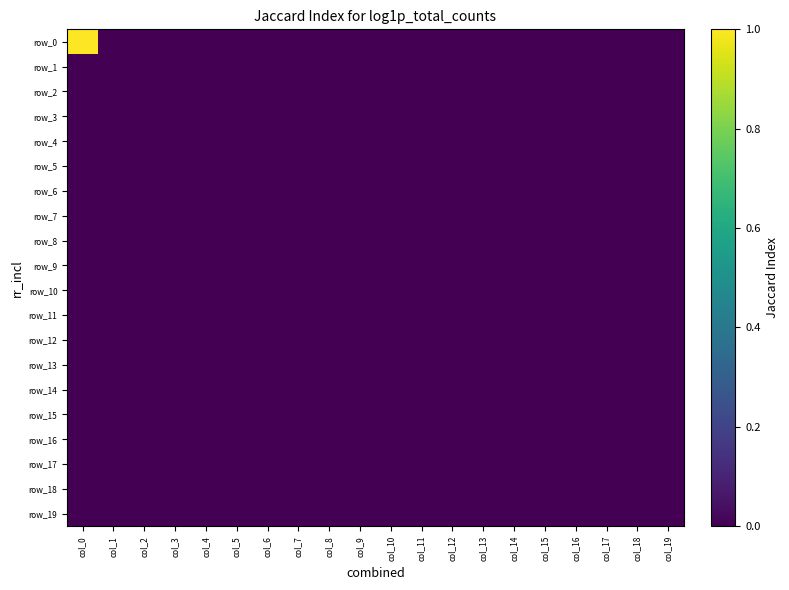

Rank the categories by row_18 value from highest to lowest.

col_0, col_1, col_2, col_3, col_4, col_5, col_6, col_7, col_8, col_9, col_10, col_11, col_12, col_13, col_14, col_15, col_16, col_17, col_18, col_19